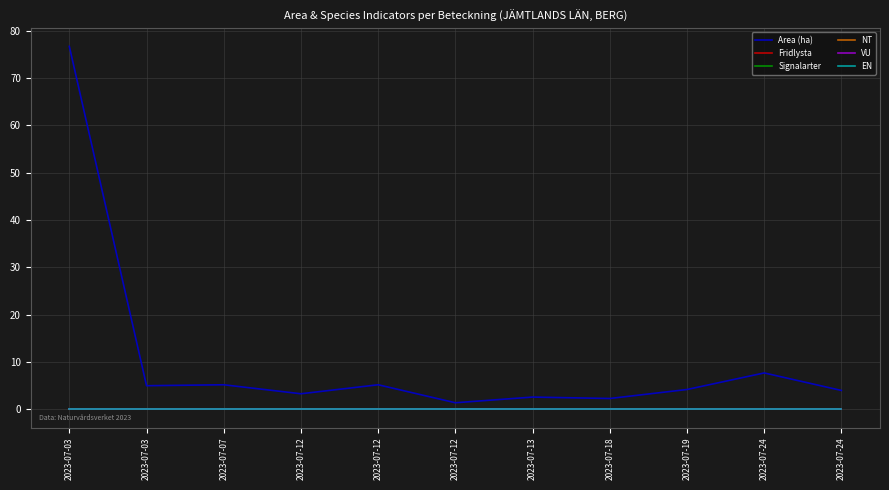

Does the chart have visible grid lines?

Yes